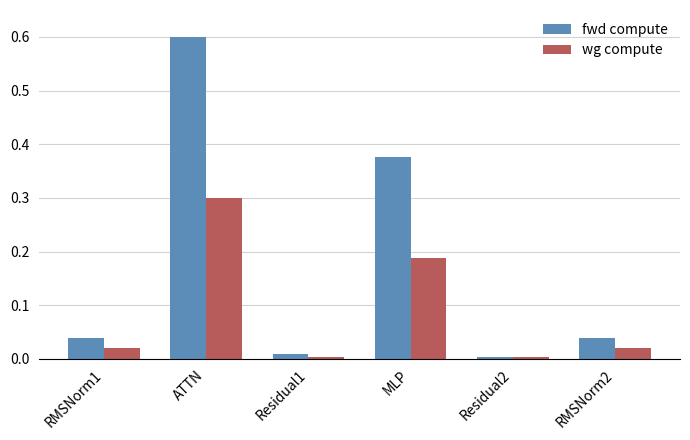

Between Residual2 and RMSNorm2, which series saw the biggest shift?

fwd compute